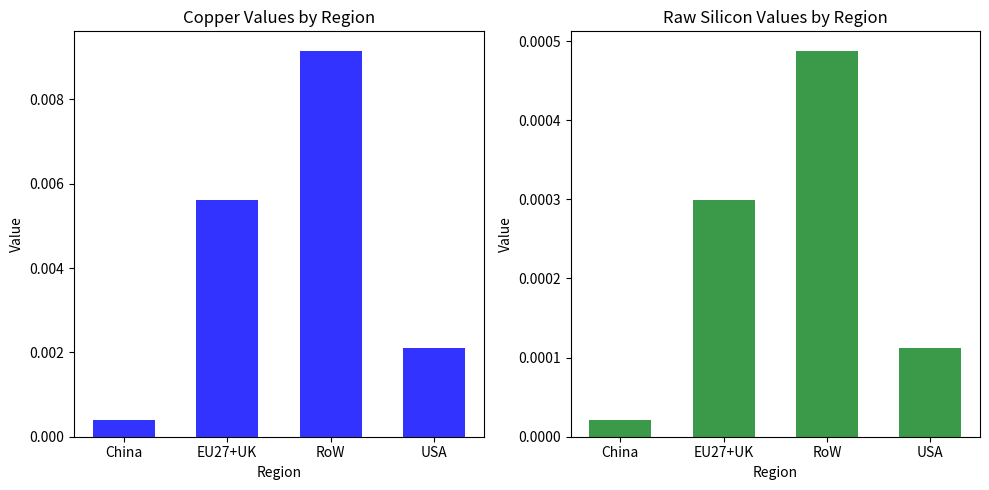

The Copper series shows 0.0 at RoW. True or false?

False